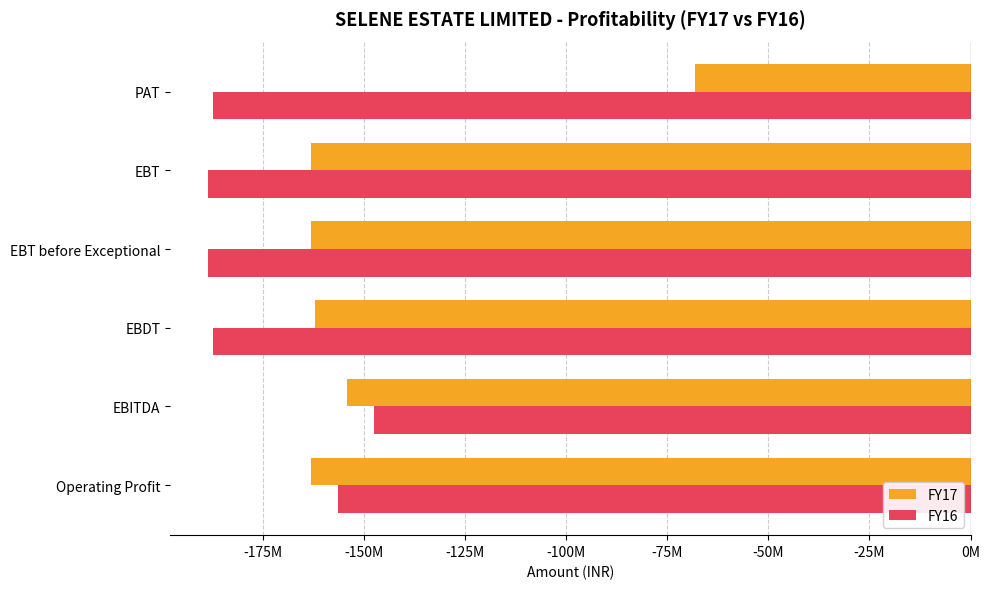

What is the minimum value shown in the chart?

-188589000